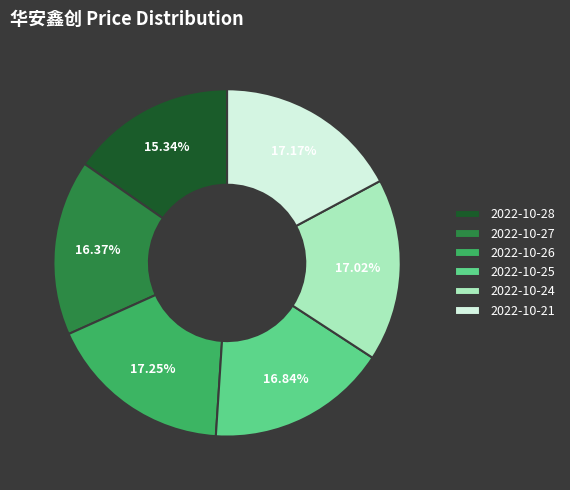

What is the smallest slice in the pie chart?

2022-10-28